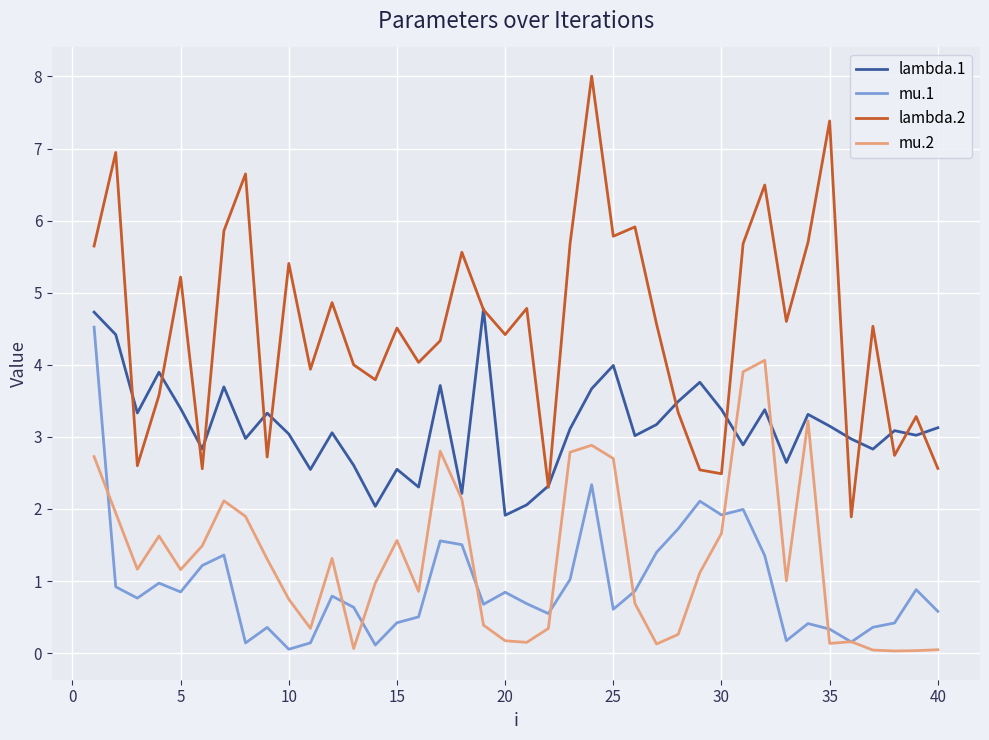

Which series has the largest range (max minus min)?

lambda.2